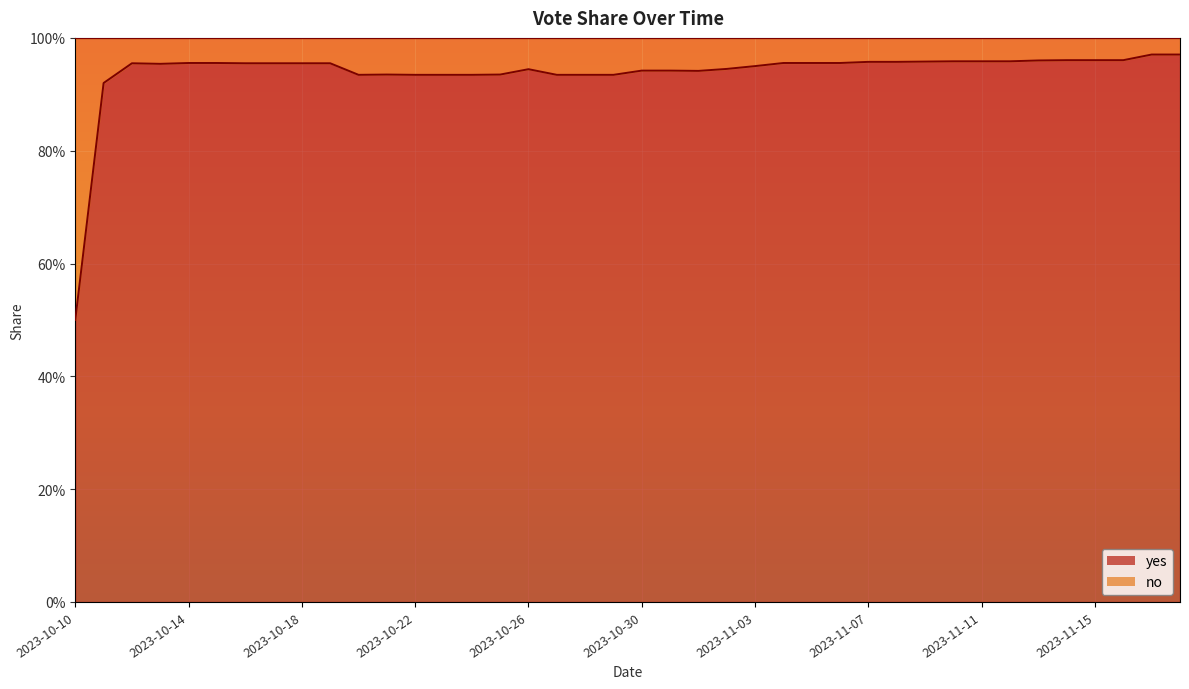

What is the average value?

0.9